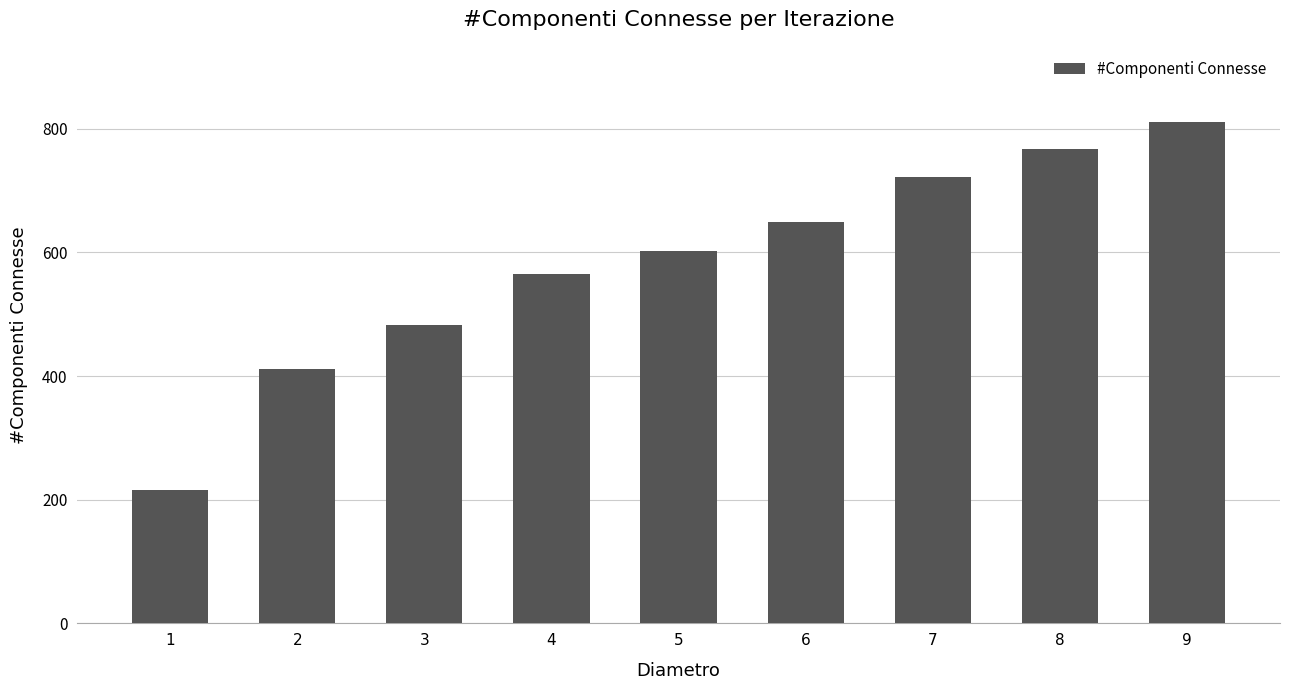

What is the difference between the maximum and minimum values?

596